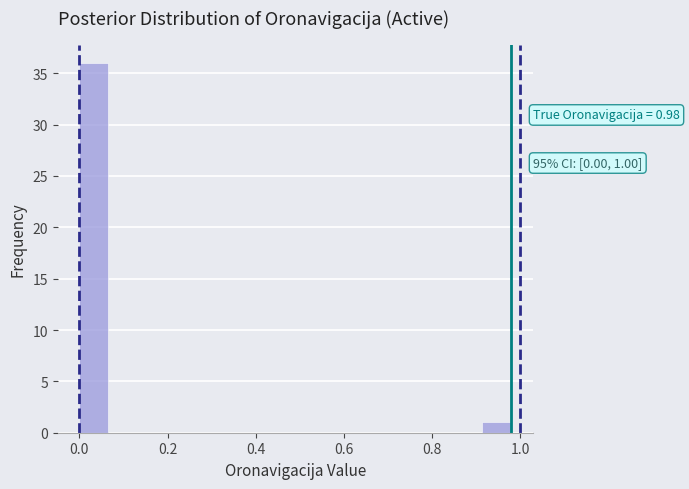

Read against the x-axis, roughly where is the centre of the tallest bar?

0.04